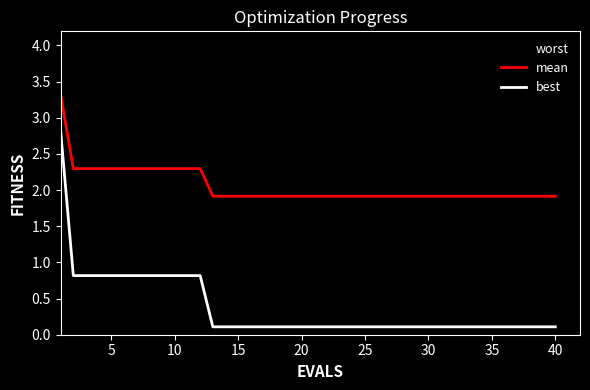

Which series has the largest range (max minus min)?

best